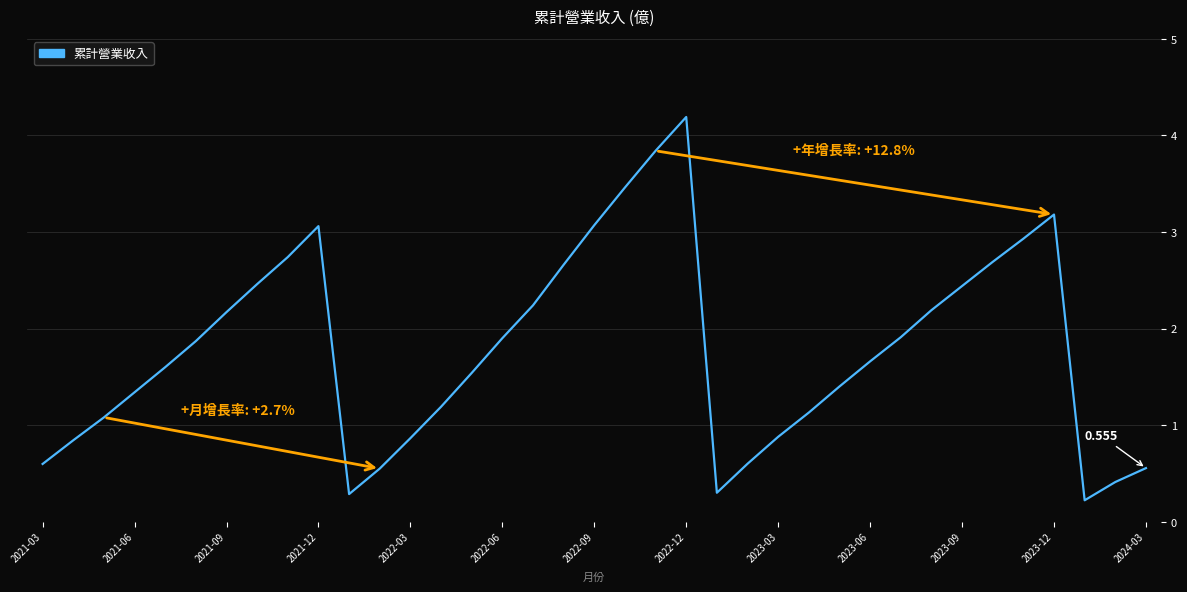

What is the value of the 10th point from the left?

3.1